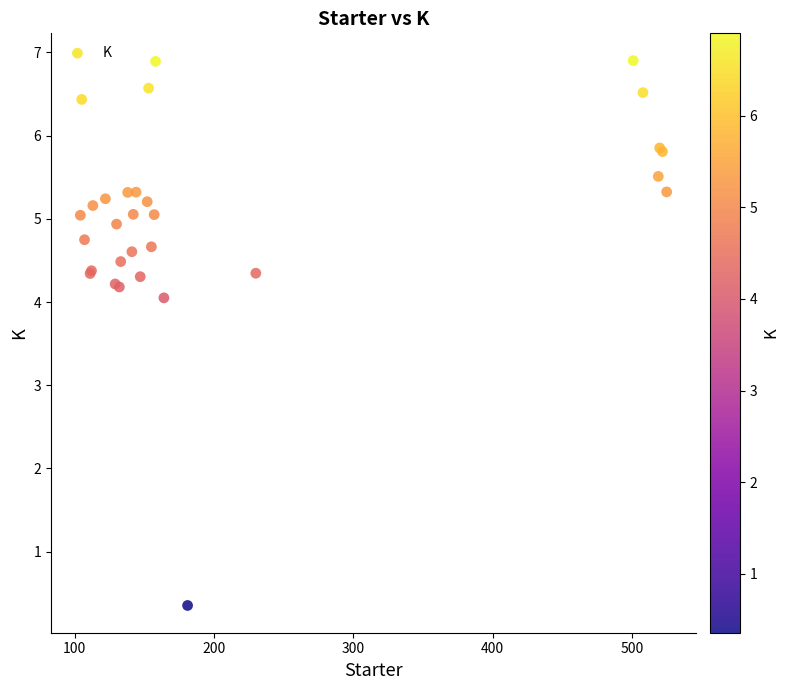

What Y value in the scatter plot is closest to 3?

4.1